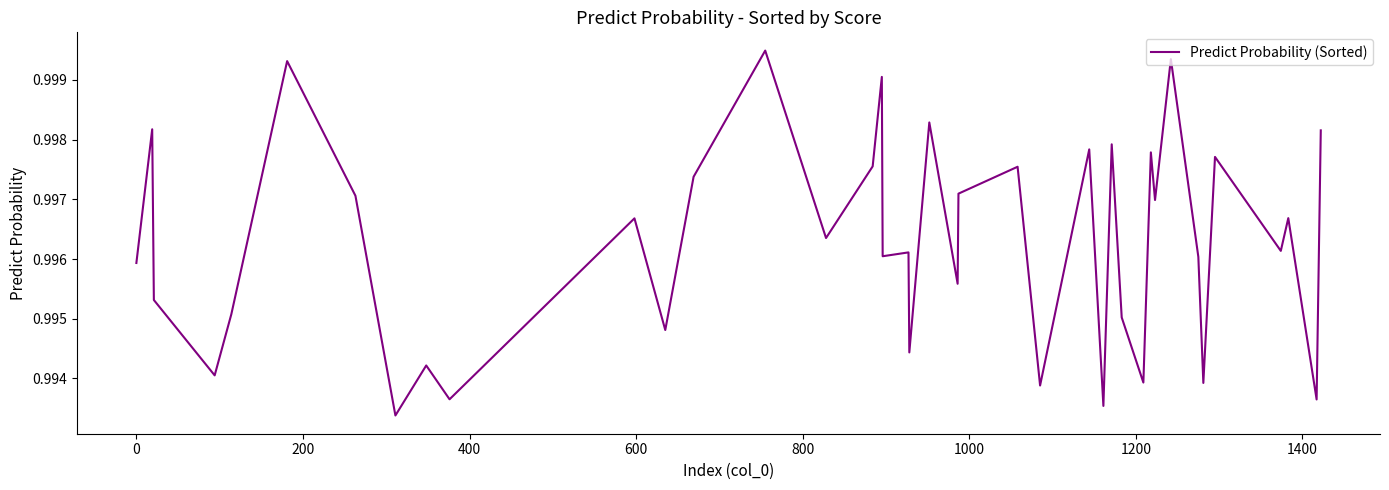

Does the chart display data point markers on the line(s)?

No